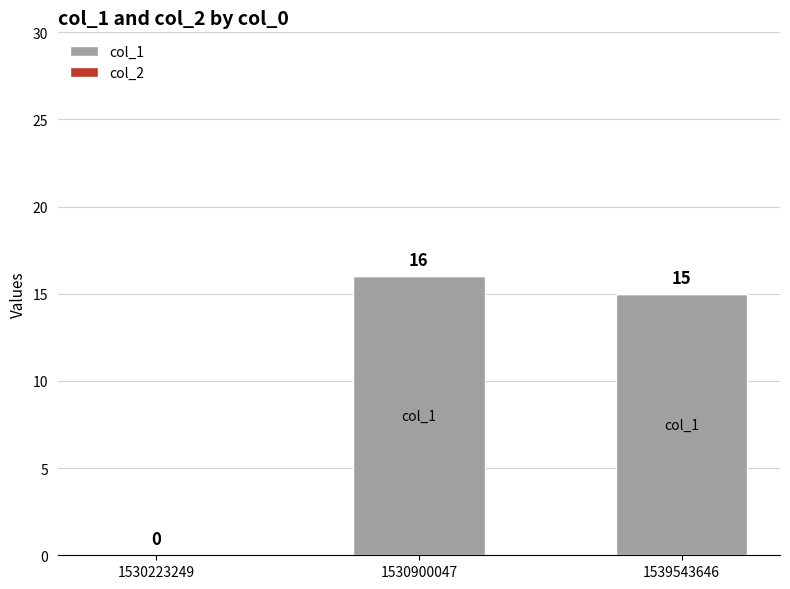

Reading right to left, list all the values displayed in this chart.

1539543646=15	1530900047=16	1530223249=0